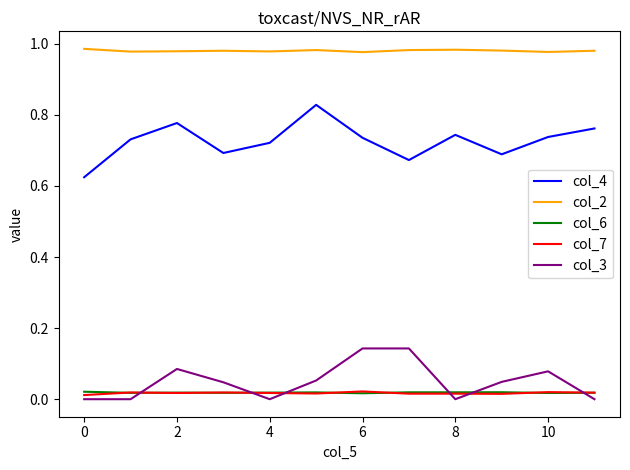

True or false: col_2 and col_6 cross at least once.

False